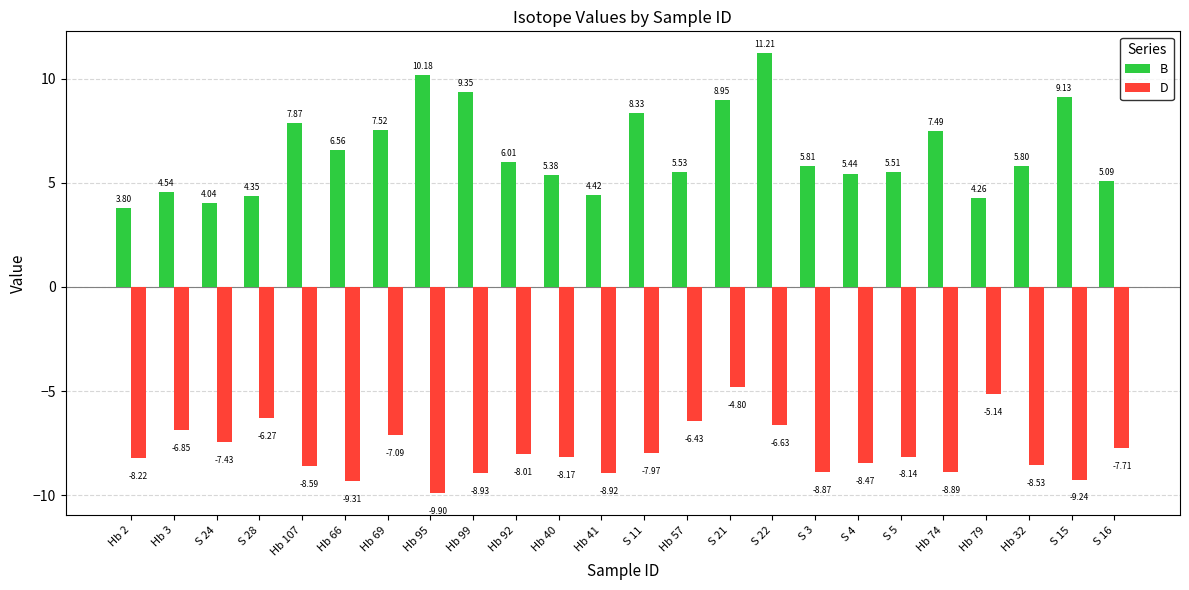

What is the value of the D bar at the 6th from the left?

-9.3